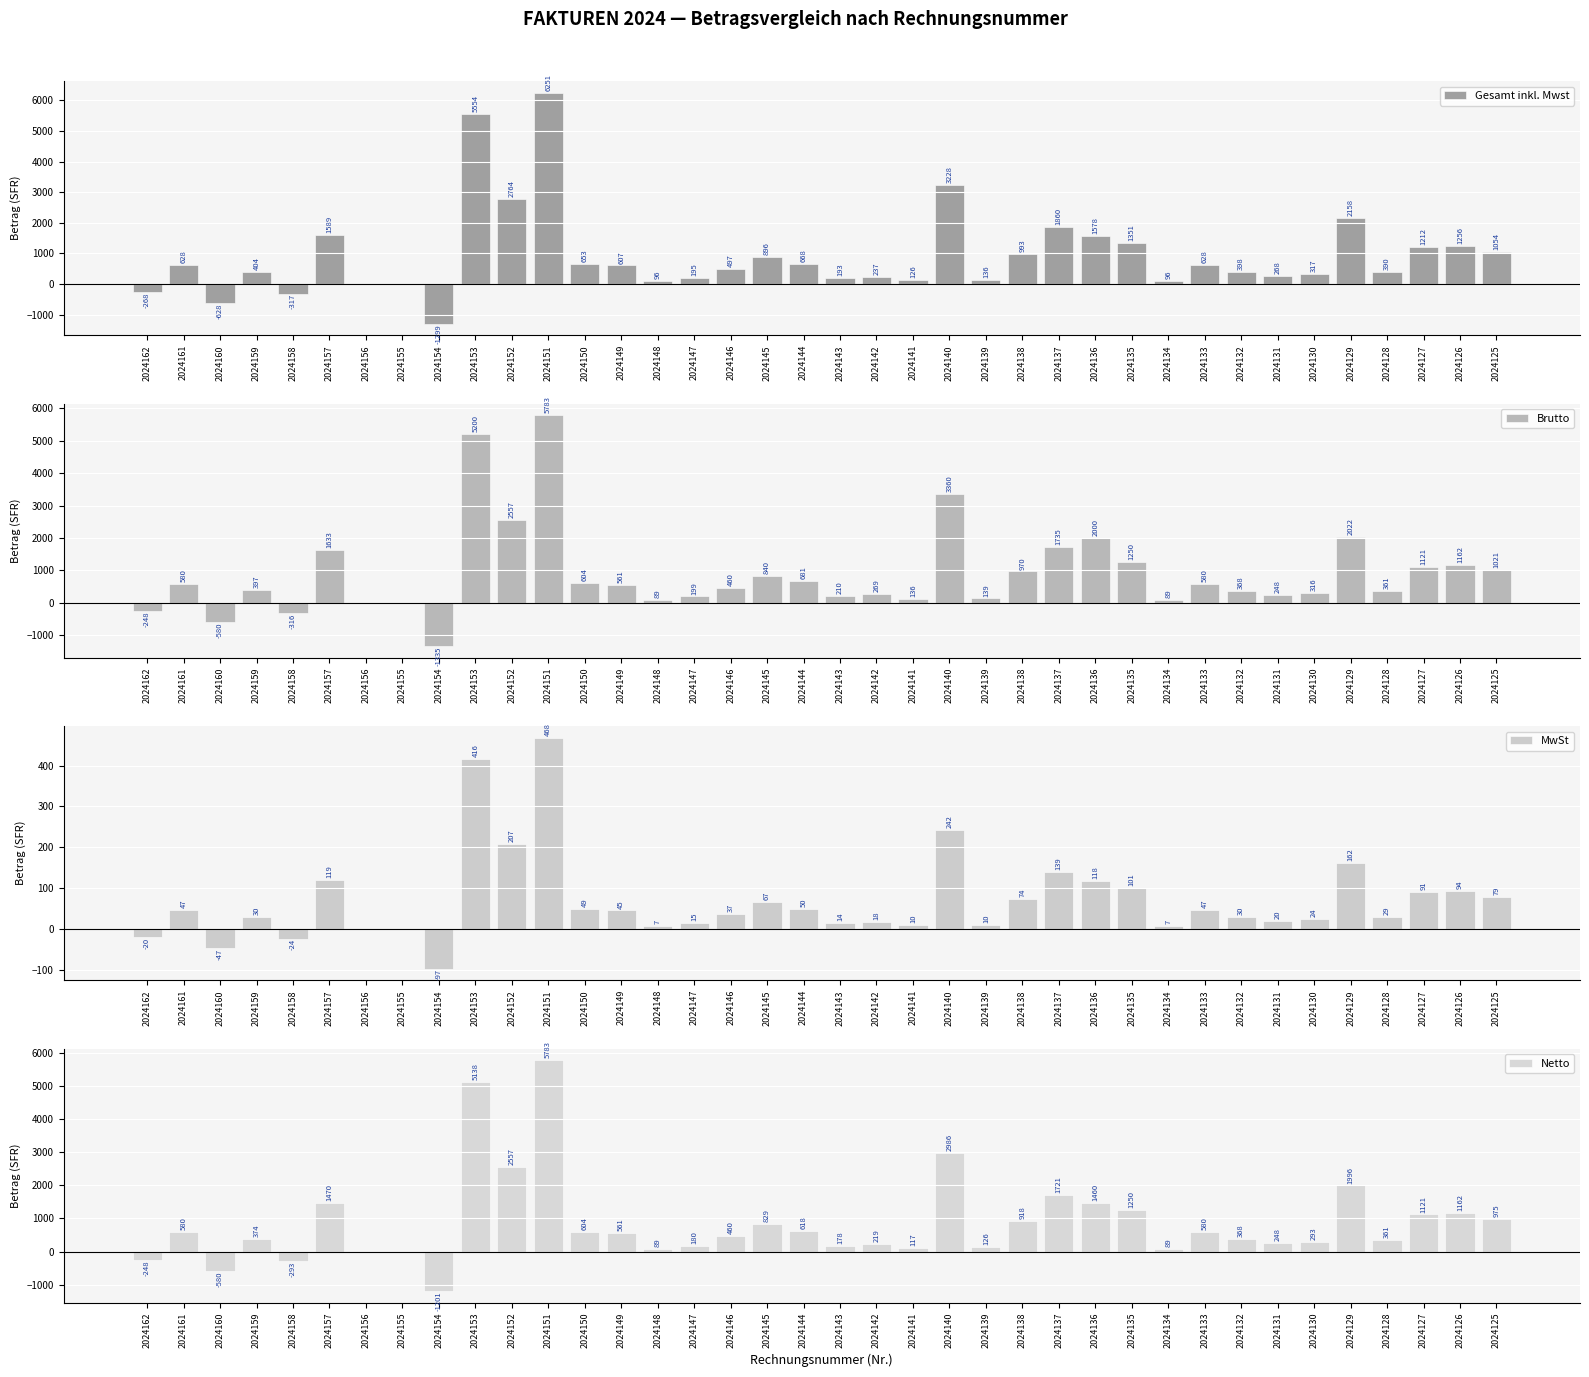

Does the chart contain stacked bars?

No